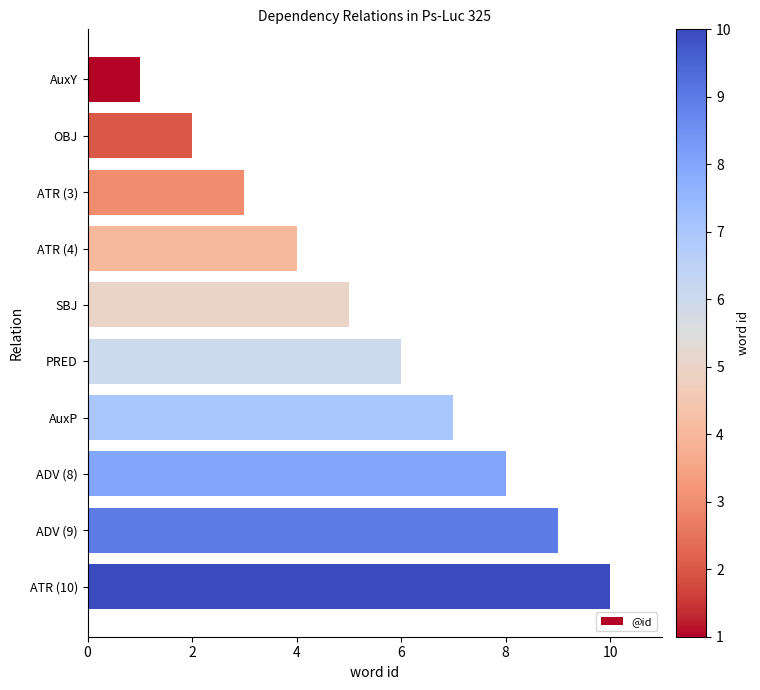

Count the values in the range 3 to 8.

6